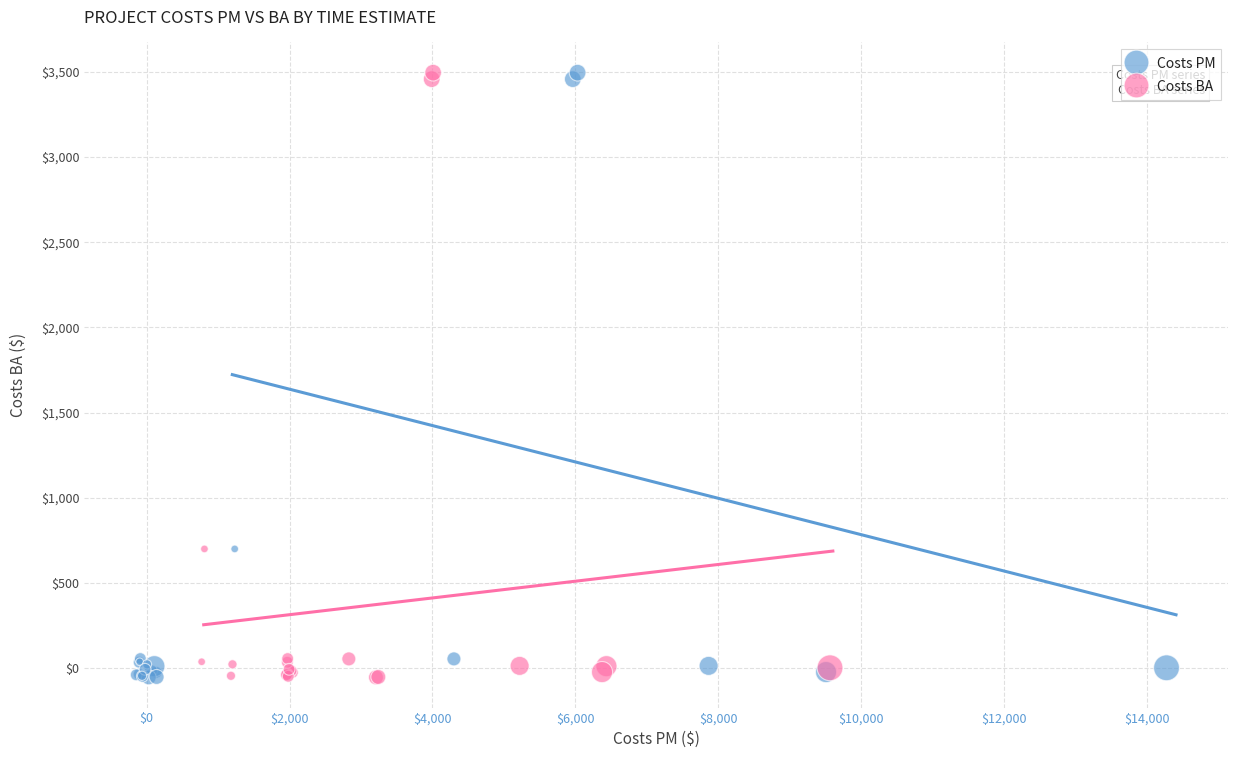

What are all the series names shown in the legend?

Costs PM, Costs BA